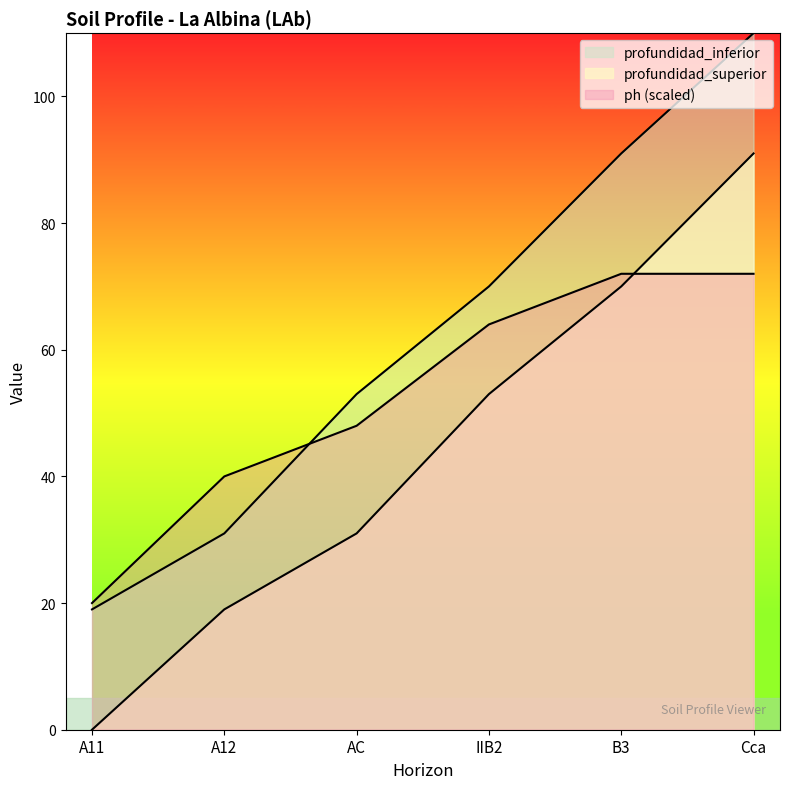

What is the value of the profundidad_inferior point at the 3rd from the left?

53.0